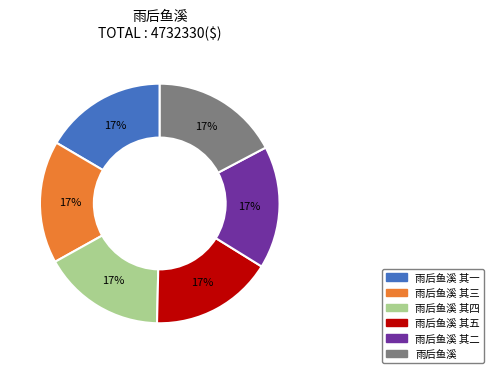

Is there any slice that represents more than half of the pie?

No